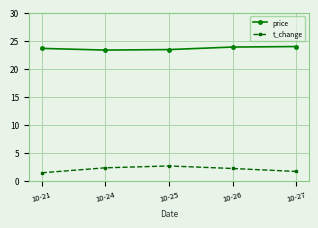

How many interior local valleys does the price series have?

1